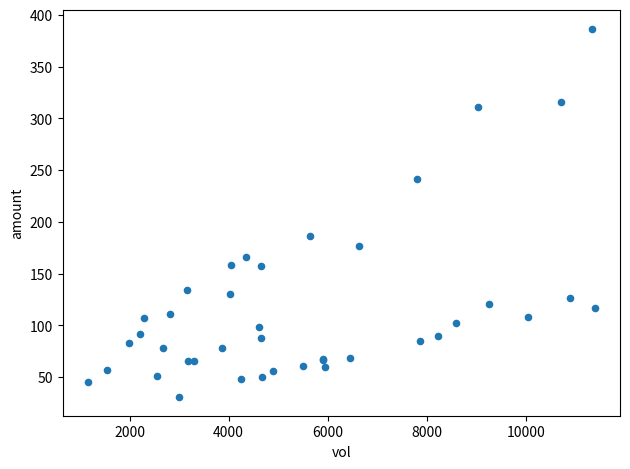

What Y value in the scatter plot is closest to 208?

186.7